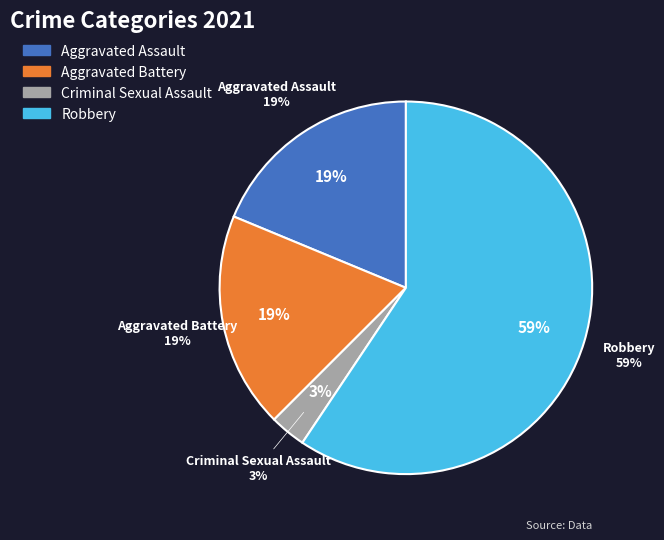

Which has a higher value, Robbery or Criminal Sexual Assault?

Robbery